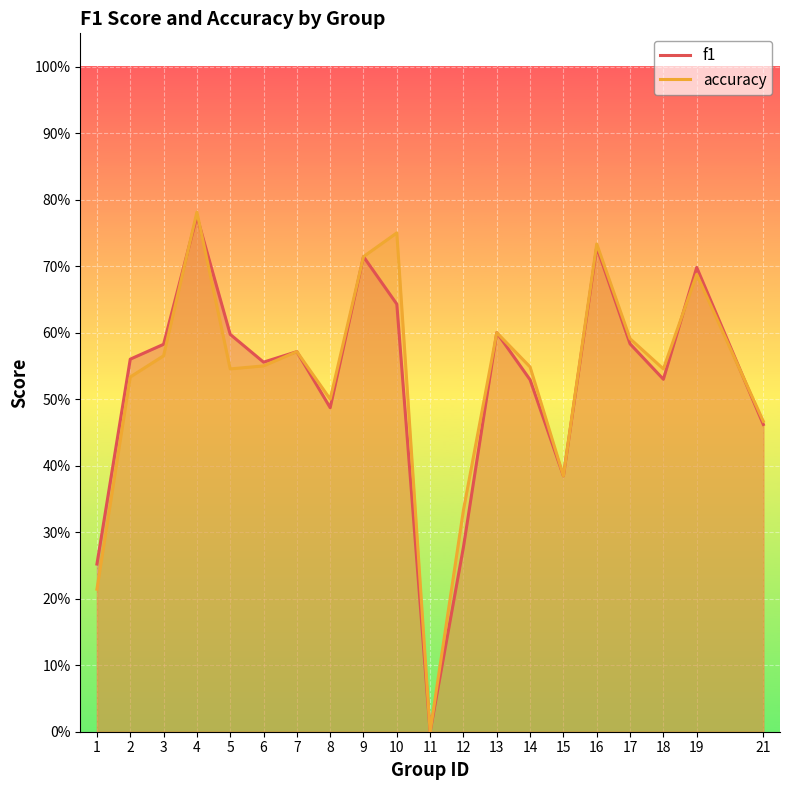

Which category has the lowest value in the f1 series?

11